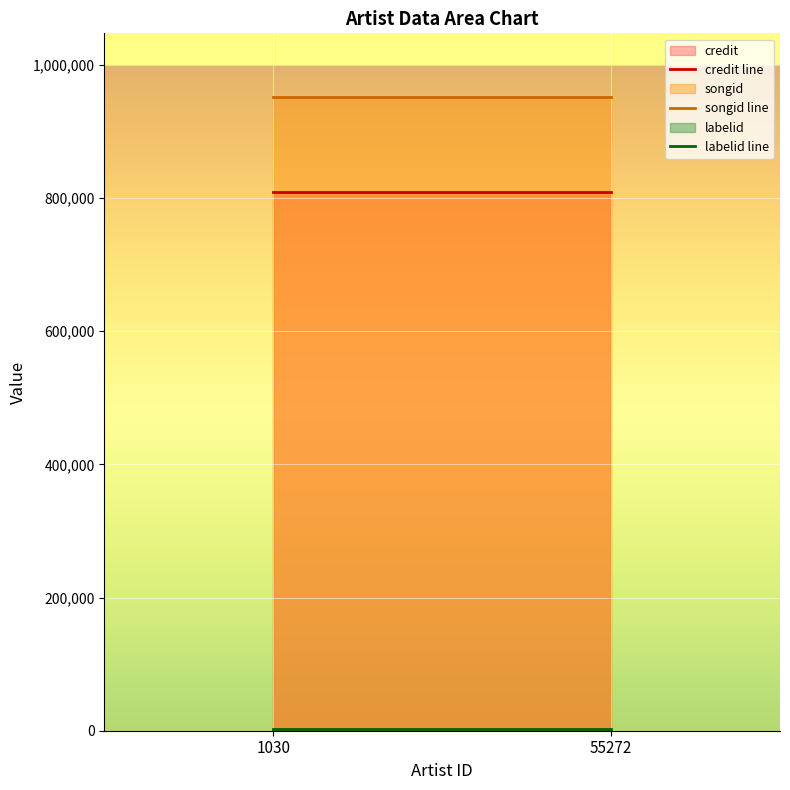

Which series has the largest total across all categories?

songid